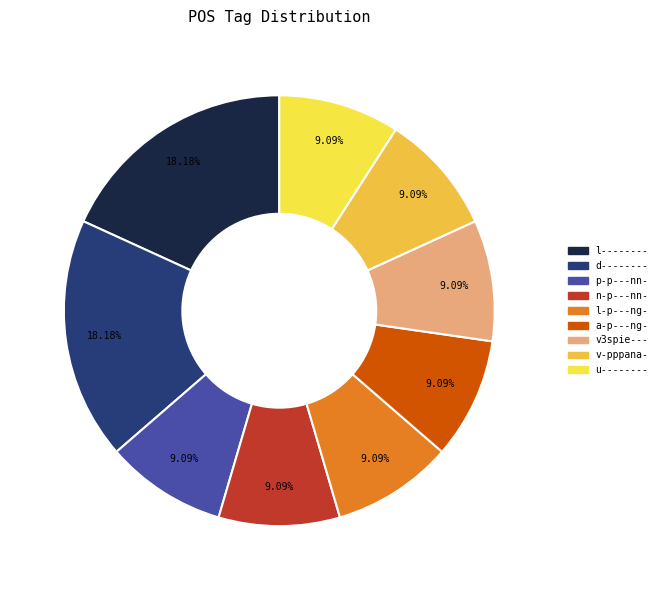

How many segments does this pie chart have?

9